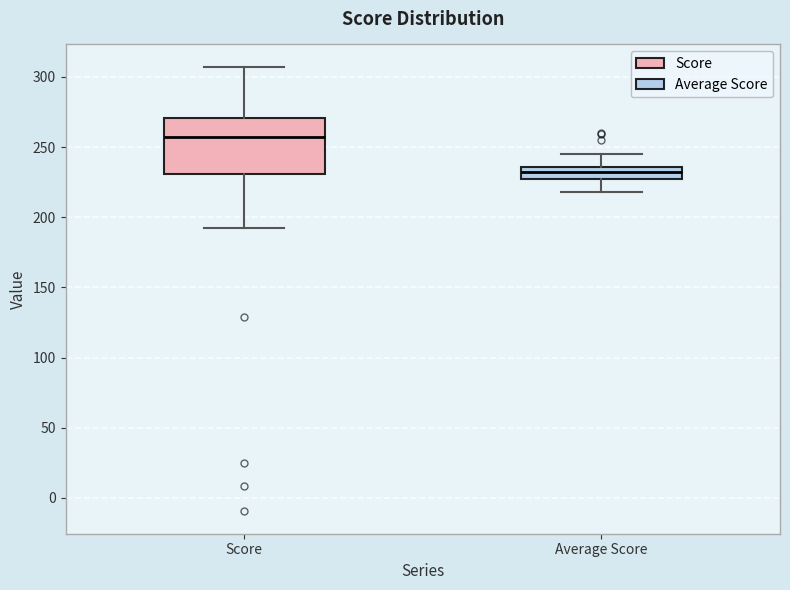

Which box is the tallest, from its lower edge to its upper edge?

Score